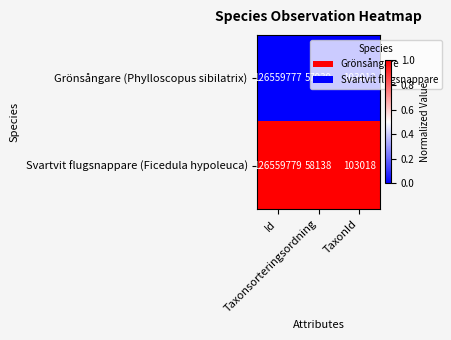

What is the difference between the highest and lowest values at Taxonsorteringsordning?

199